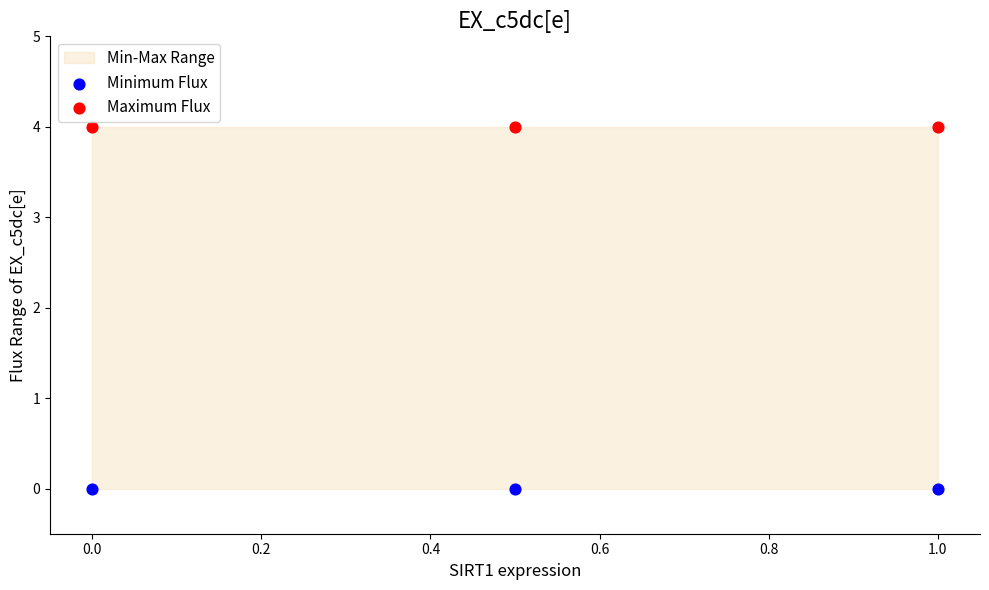

Which series reaches the minimum Y coordinate?

Minimum Flux